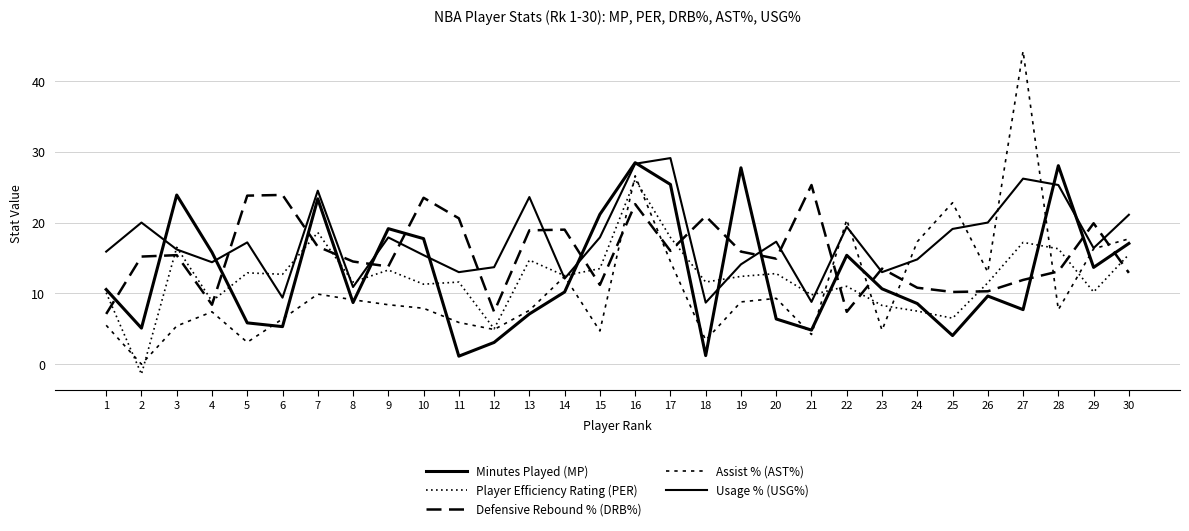

What is the difference between the maximum and minimum values in the Usage % (USG%) series?

20.4